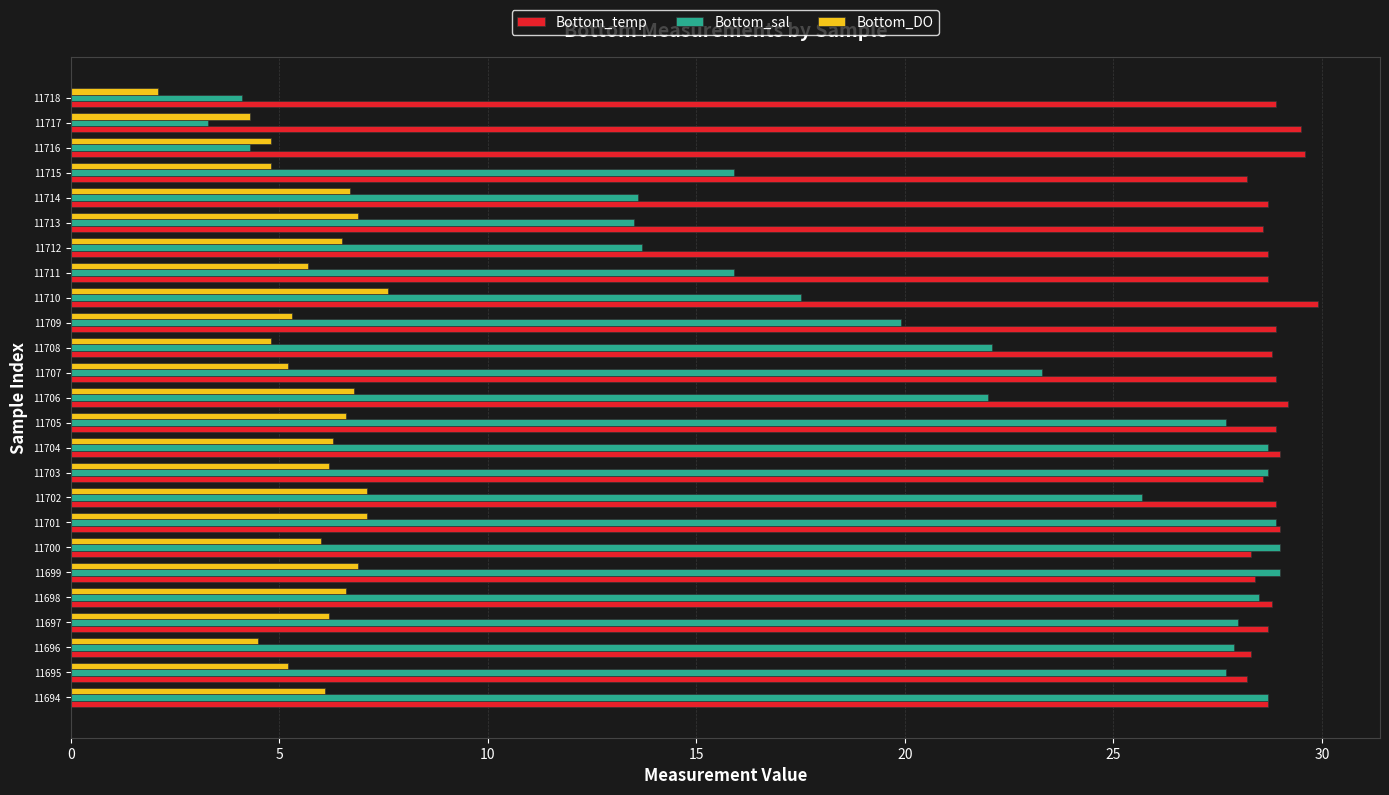

What is the minimum value for Bottom_sal?

3.3